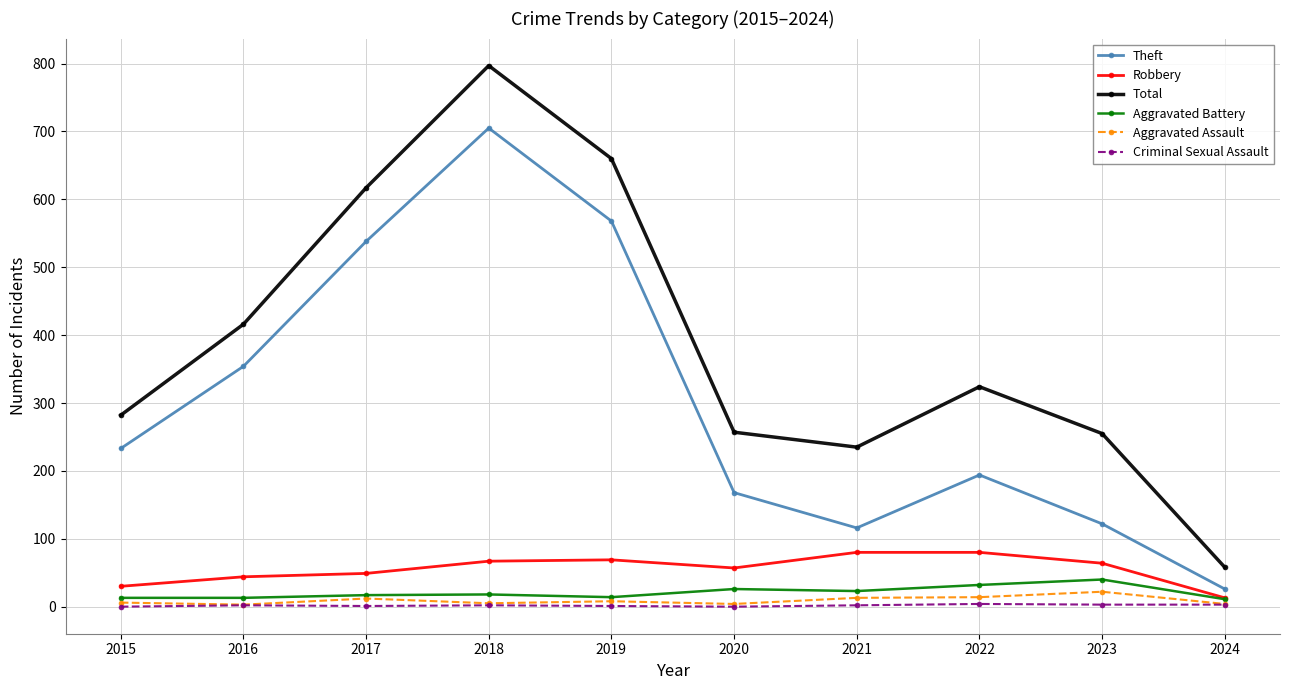

Which series has the largest range (max minus min)?

Total